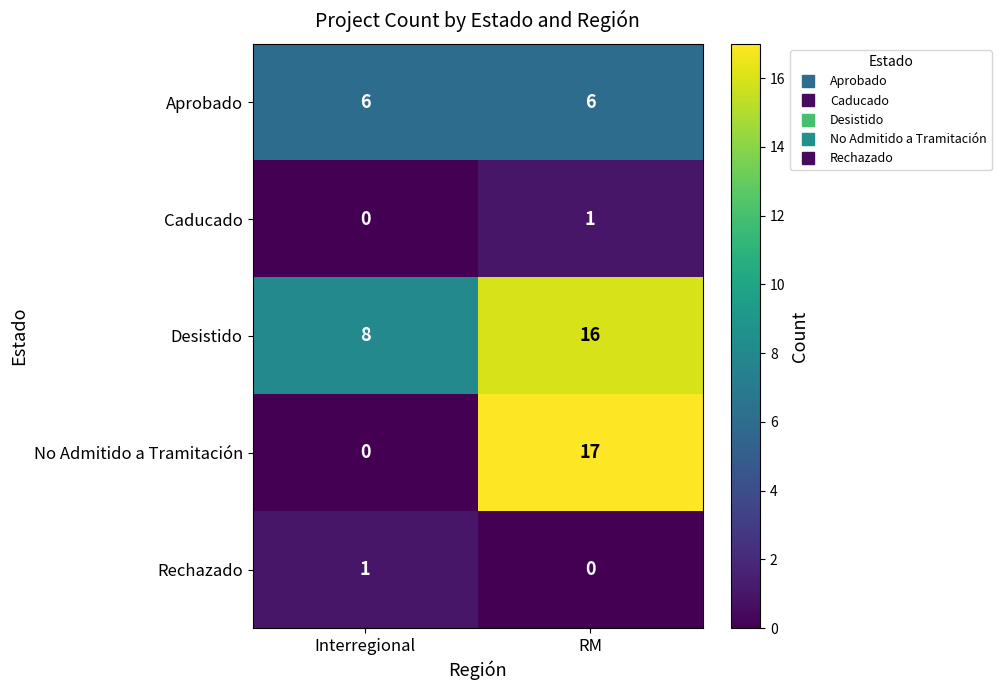

What is the difference between the maximum and minimum values in the Desistido series?

8